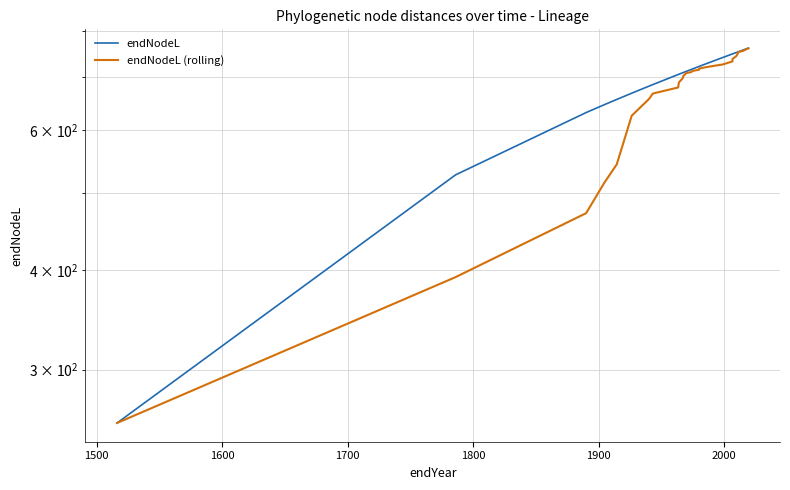

What is the value of the endNodeL (rolling) point at the 8th from the left?

666.7